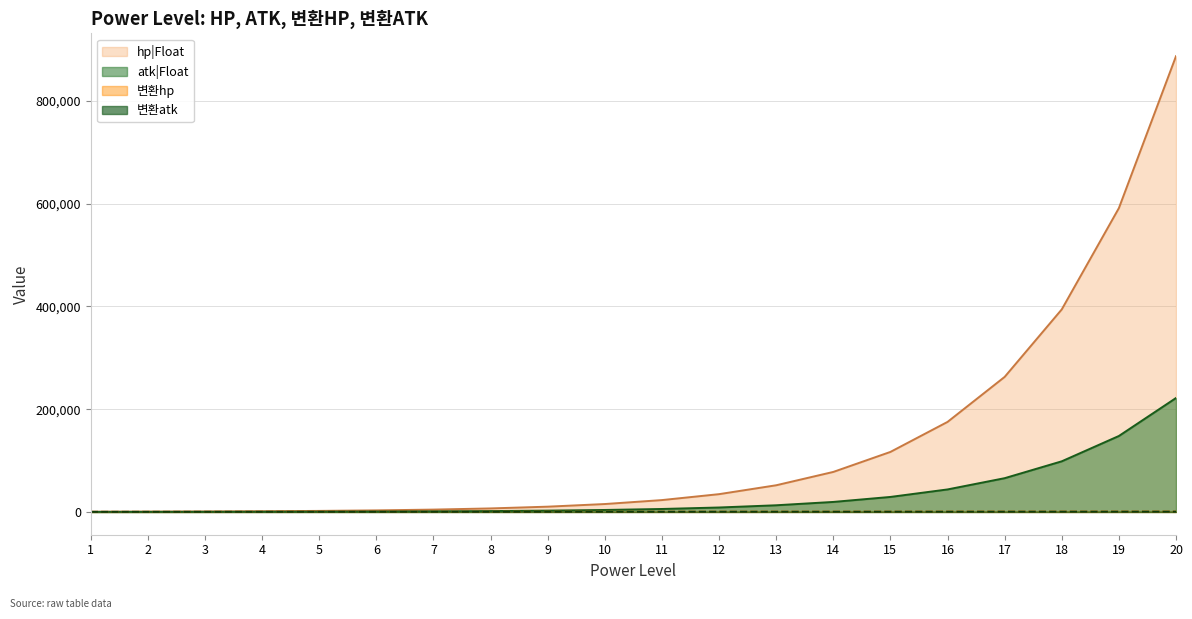

How many distinct data groups are displayed?

4